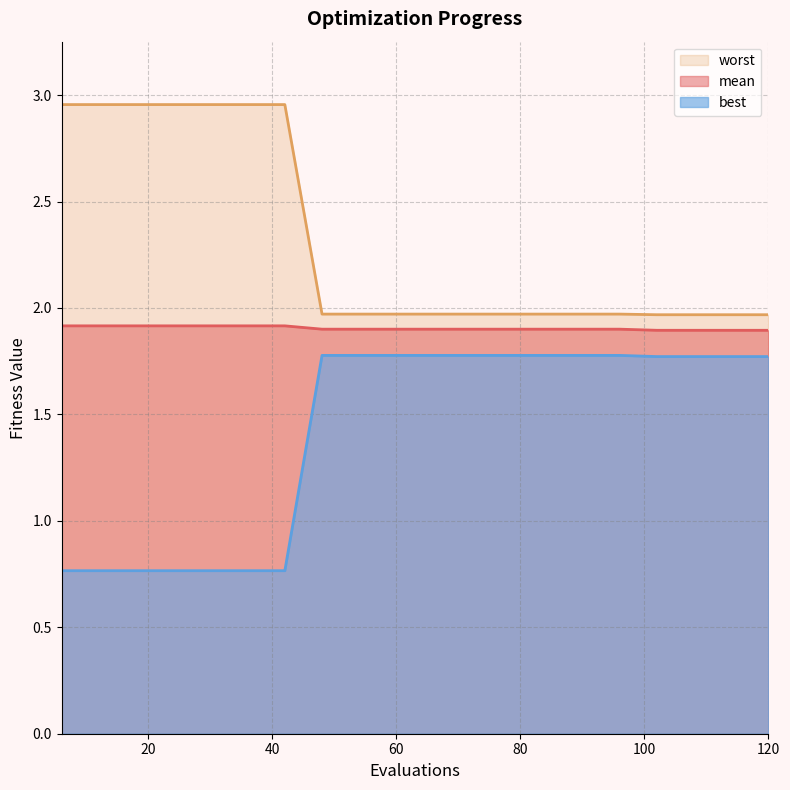

How many mean_line values are between 1 and 2?

20